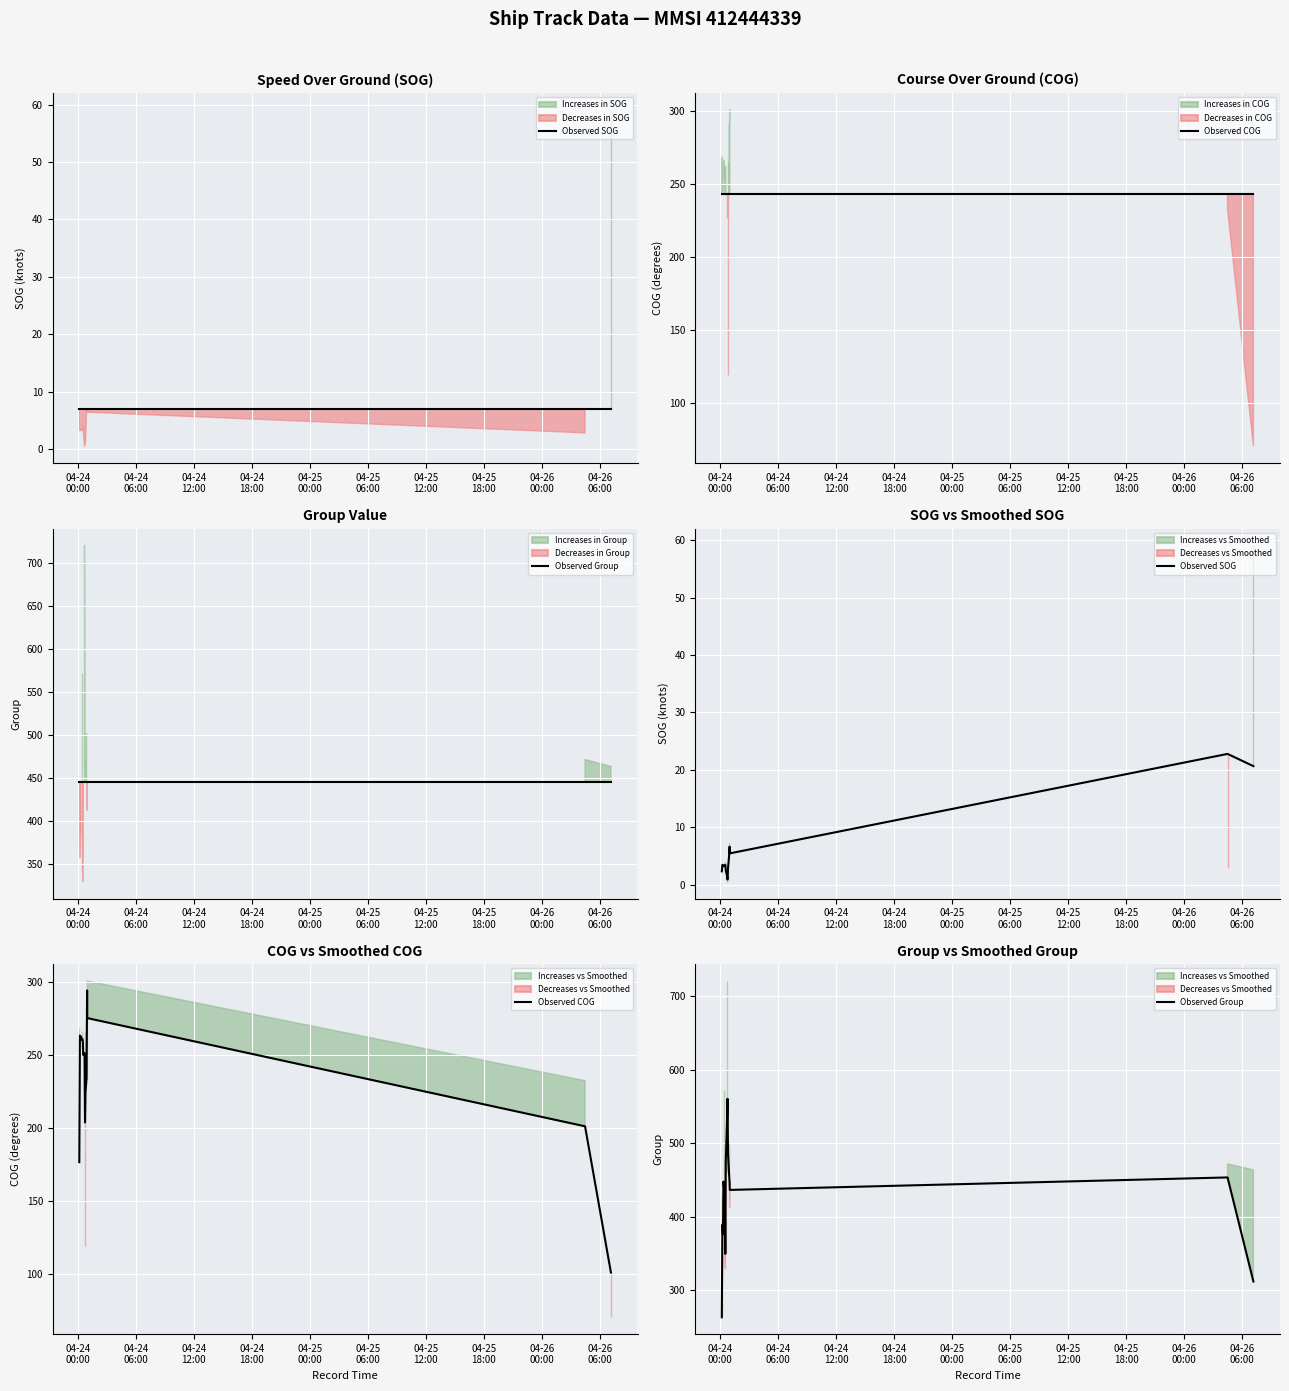

Which series has the widest spread of values?

Observed Group